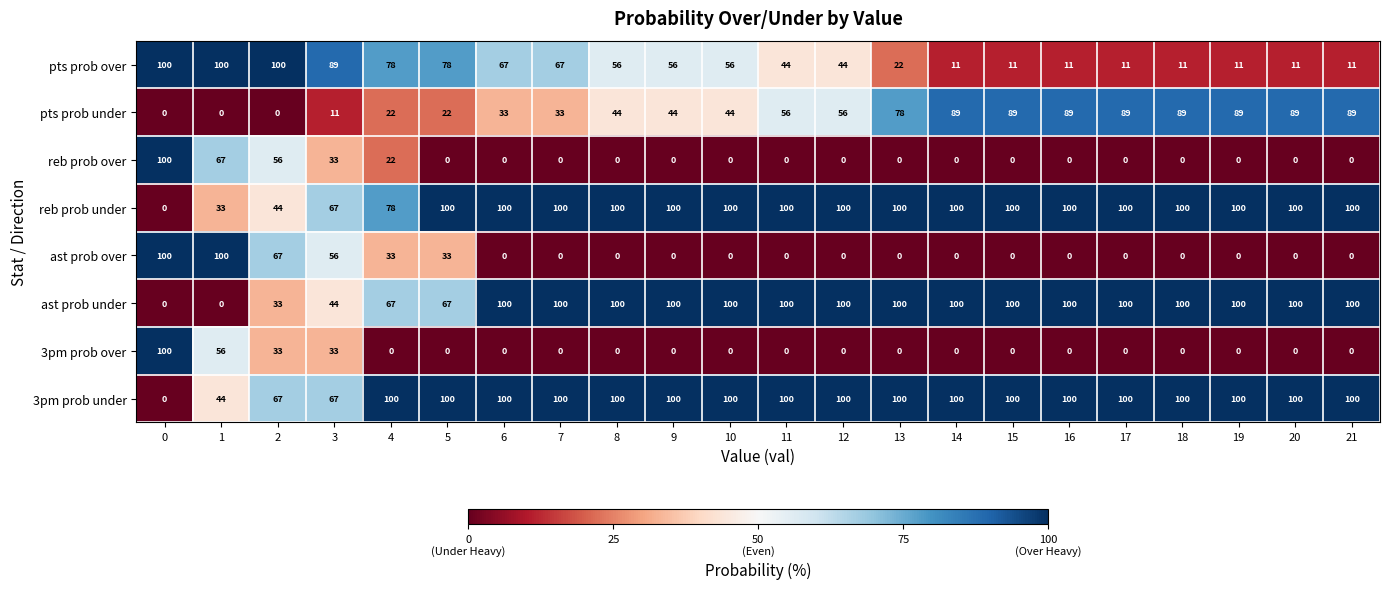

What is the total value across all series at 20?

400